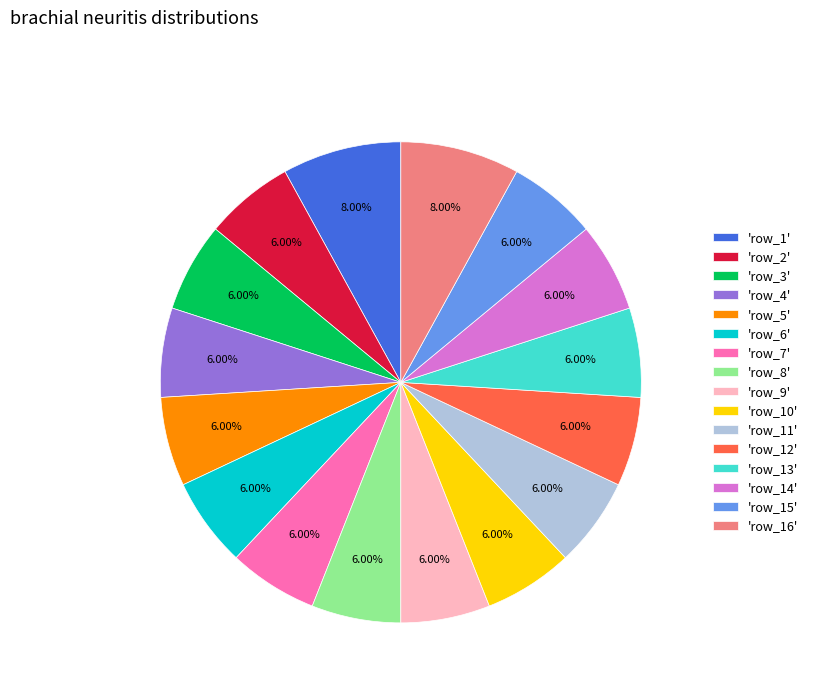

Which has a higher value, 'row_5' or 'row_16'?

'row_16'